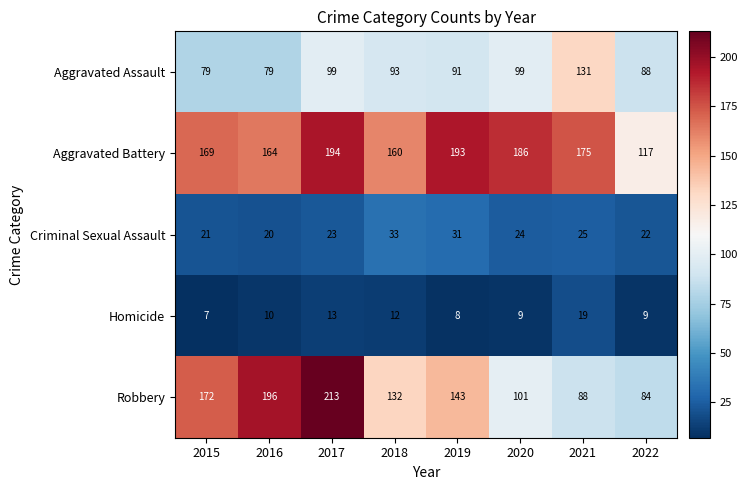

The value of Robbery at 2018 is 36. True or false?

False